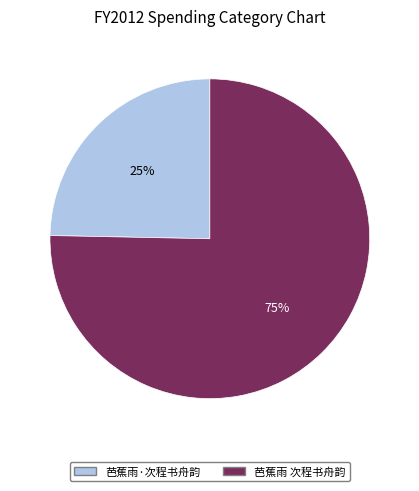

What is the smallest slice in the pie chart?

芭蕉雨·次程书舟韵